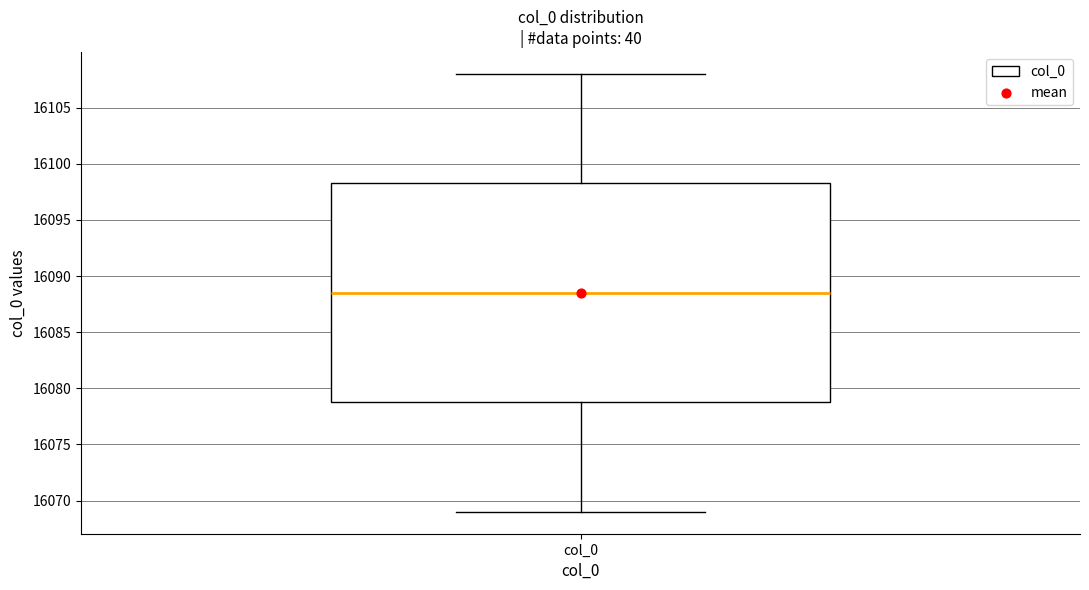

Read this box plot against the y-axis: the position of the median line, the range covered by the box, and the ends of both whiskers. The values are not printed on the chart, so give them approximately, as read against the axis.

median 16088.5, box 16079.0 to 16098.5, whiskers 16069.0 to 16108.0